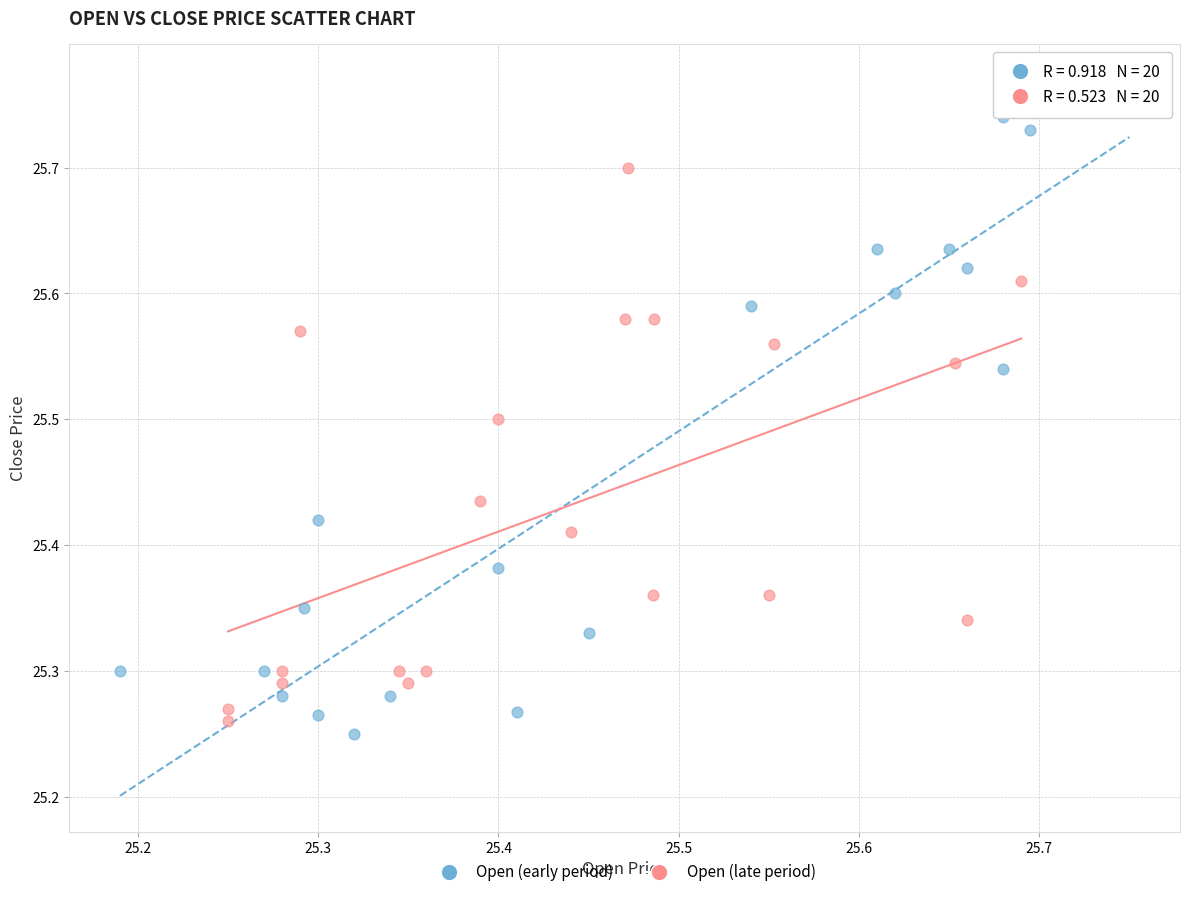

Which series reaches the minimum Y coordinate?

Open (early period)